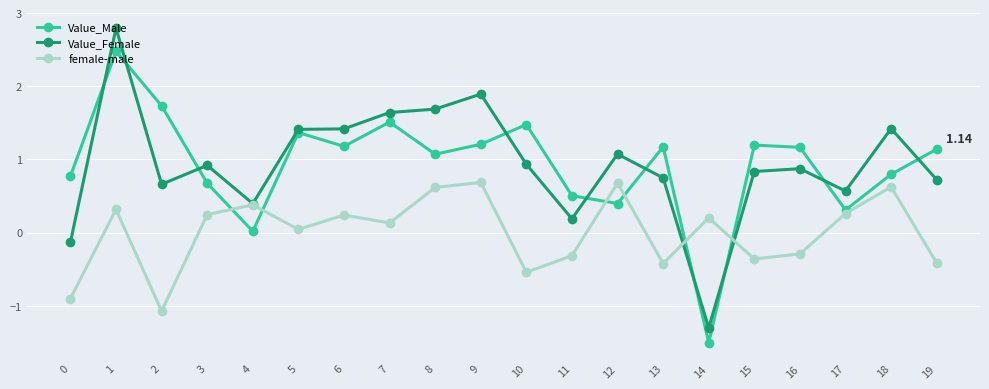

Does the chart display data point markers on the line(s)?

Yes